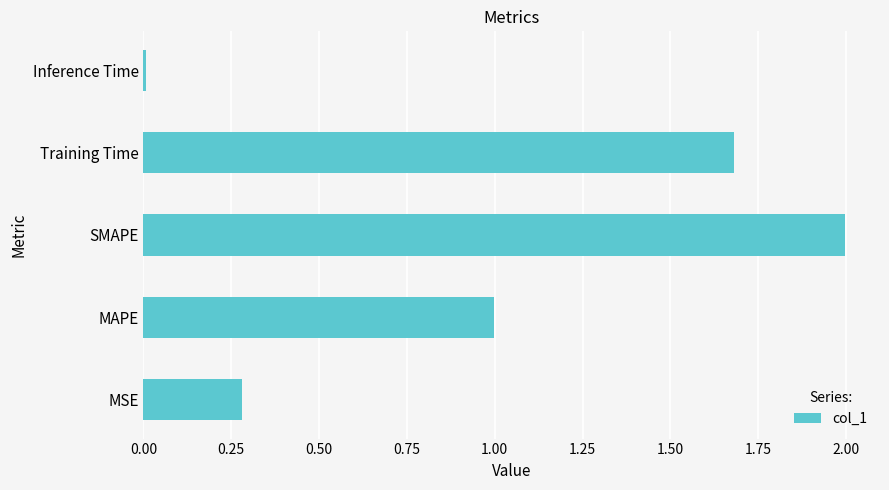

What is the difference between the second highest and minimum values?

1.7